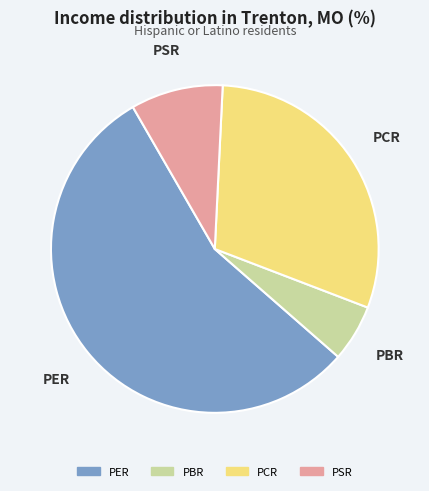

Which category has the biggest portion of the pie?

PER